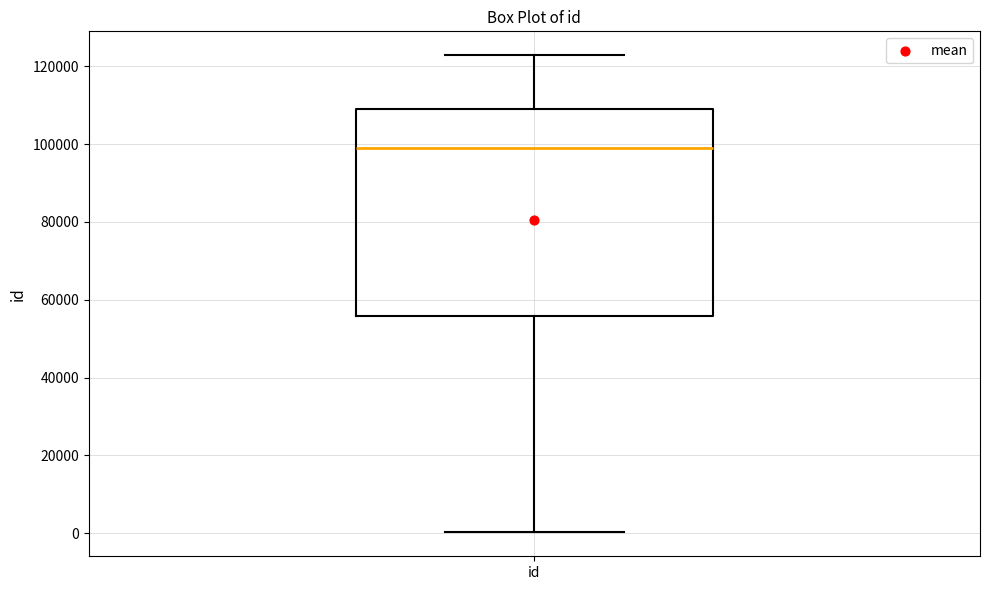

Read this box plot against the y-axis: the position of the median line, the range covered by the box, and the ends of both whiskers. The values are not printed on the chart, so give them approximately, as read against the axis.

median 98000, box 56000 to 110000, whiskers 0 to 122000